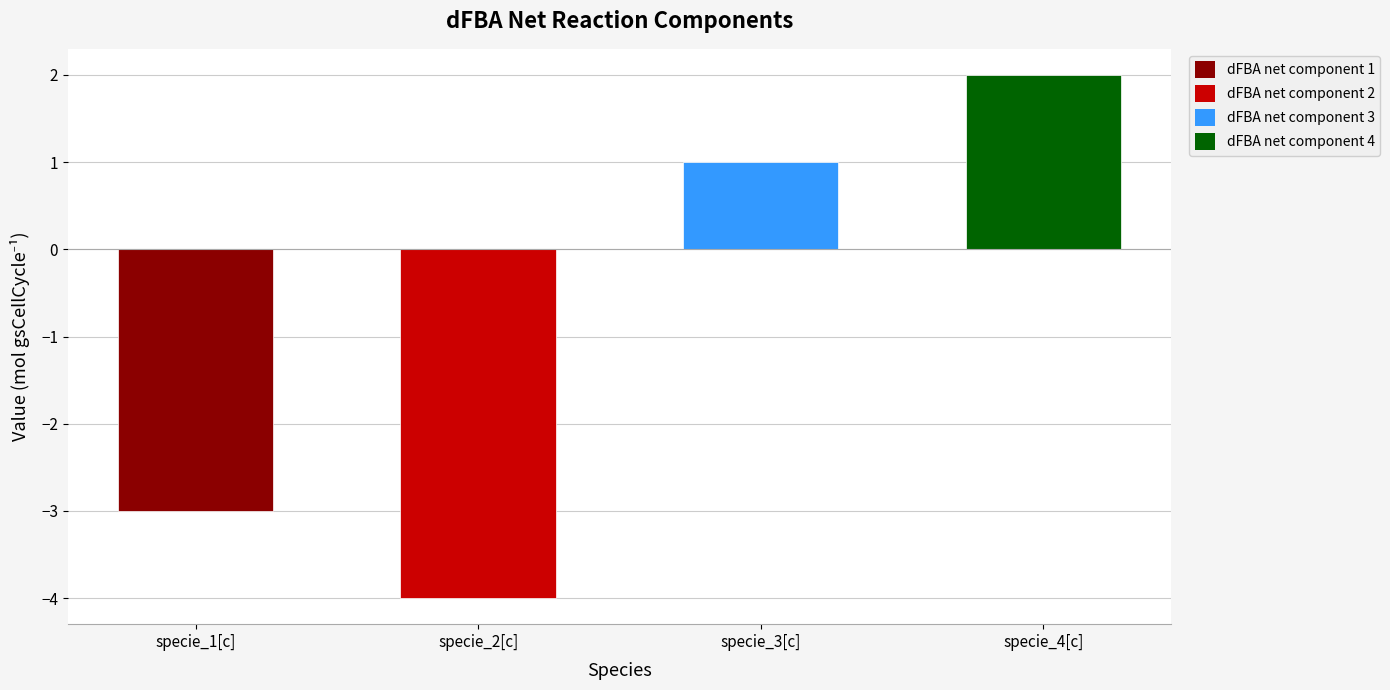

Count the number of data series in this chart.

1